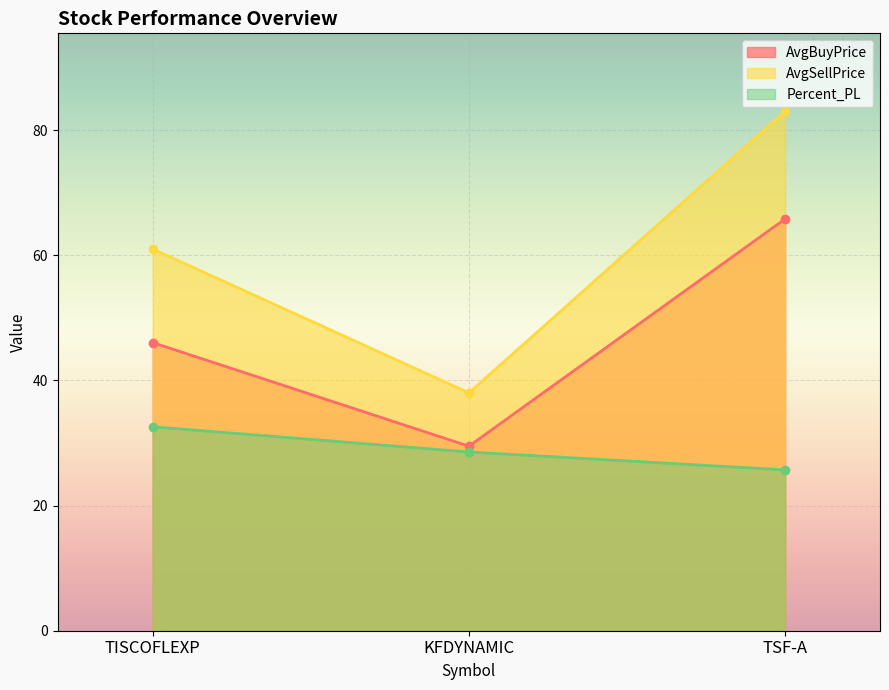

Is the value of Percent_PL at TSF-A greater than the value of AvgSellPrice at TISCOFLEXP?

No